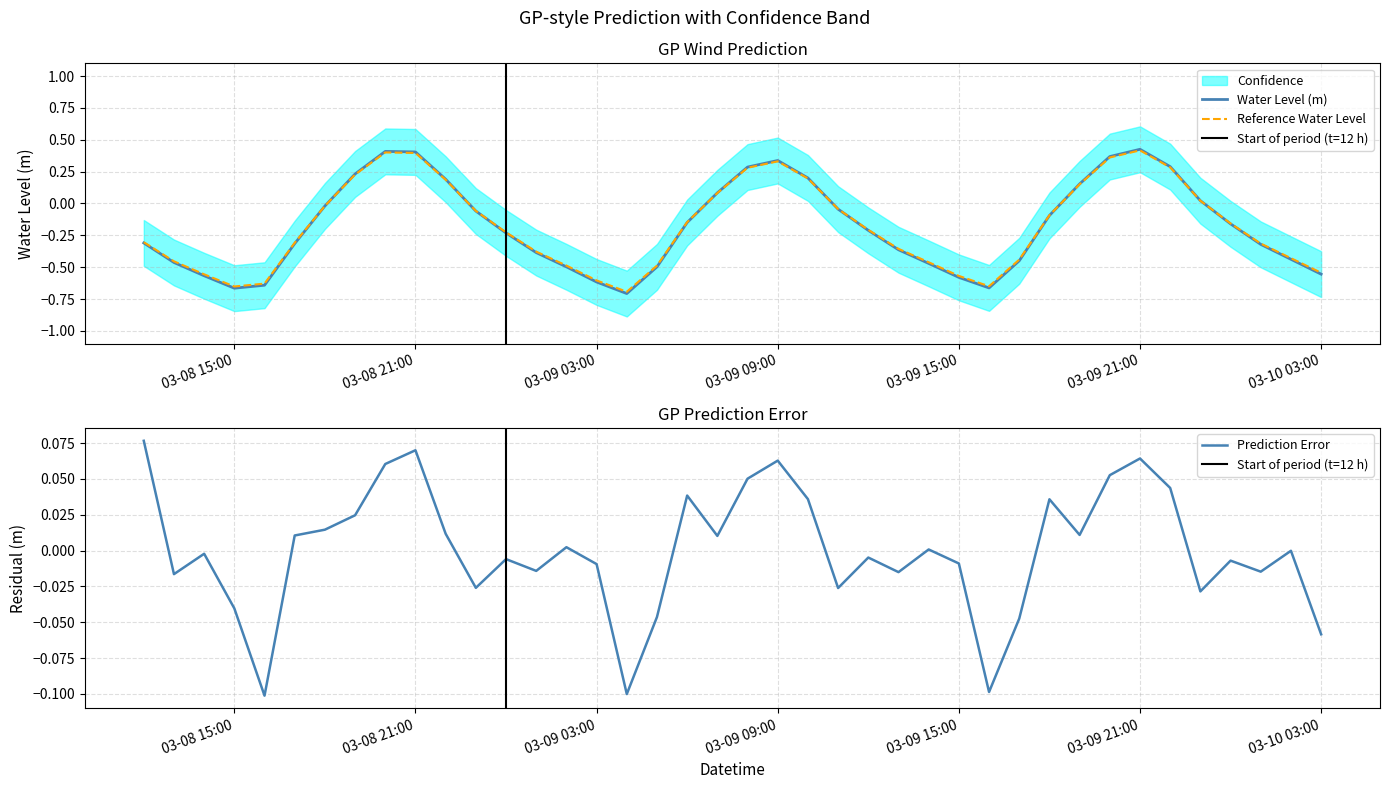

The value at 2023-03-10 00:00:00 is -0.2. True or false?

False